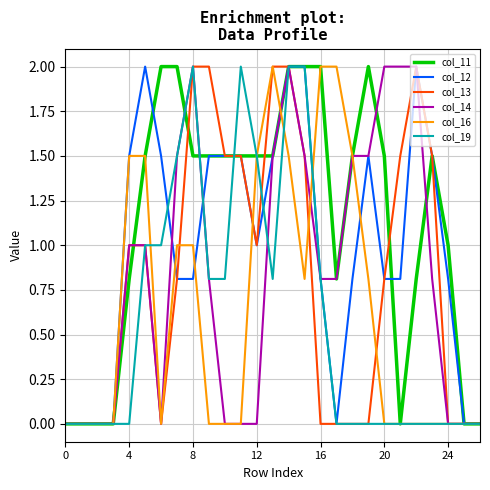

What is the greatest value displayed?

2.0